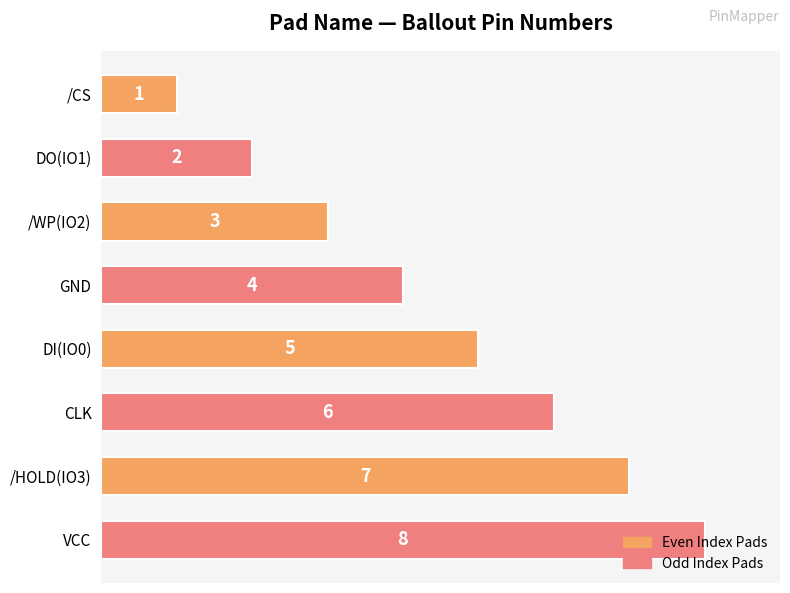

Between GND and CLK, which is larger?

CLK